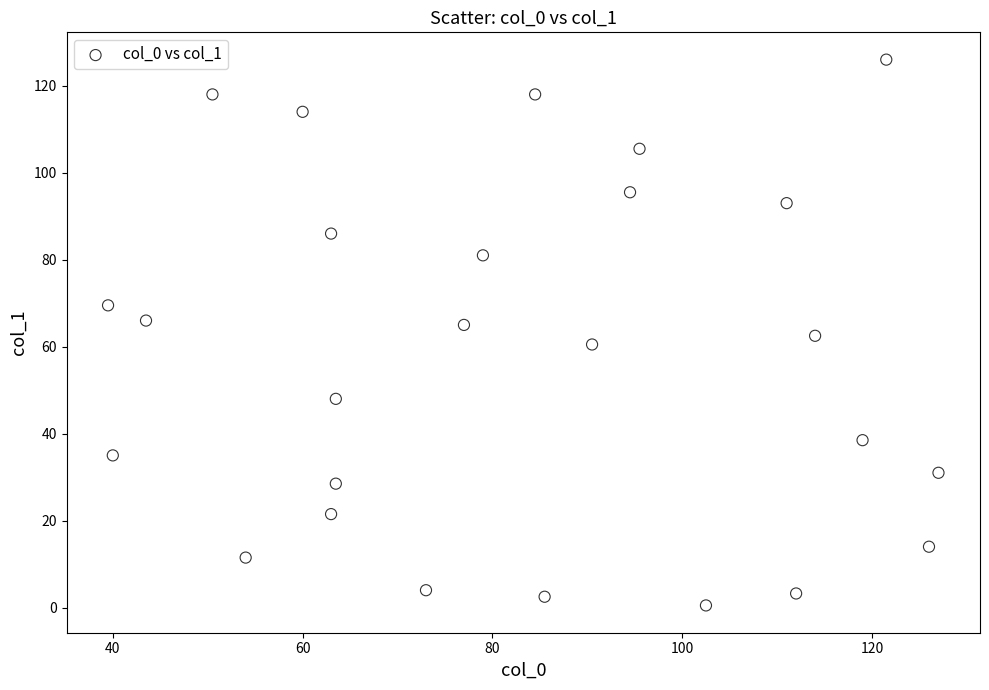

What is the range of X values (max minus min)?

87.5